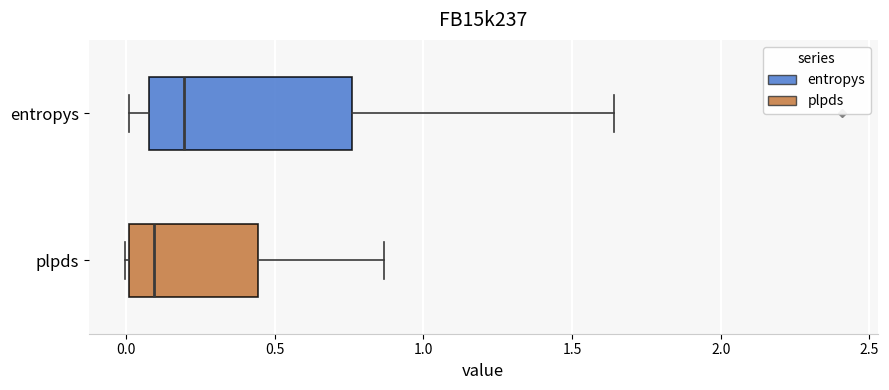

Where does the median line of the box for plpds sit on the x-axis? The values are not printed on the chart, so give them approximately, as read against the axis.

0.10